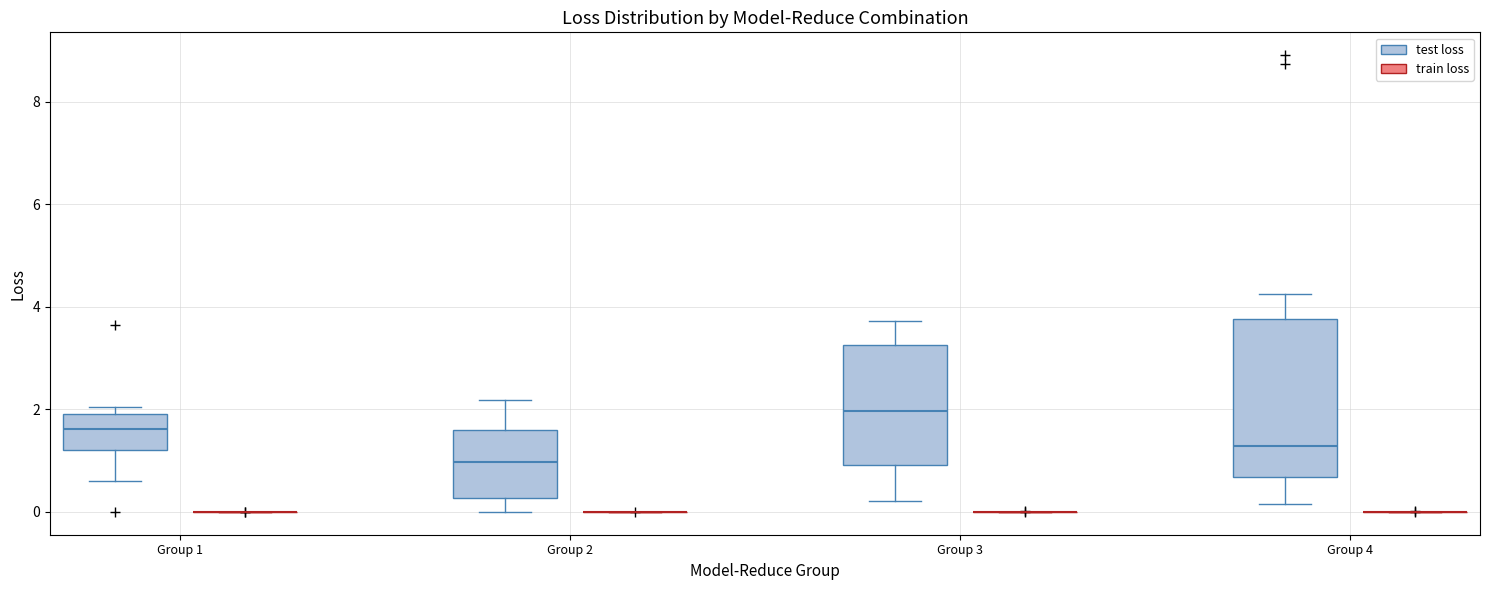

Where does the upper whisker of the box for Group 2 (test loss) end on the y-axis? The values are not printed on the chart, so give them approximately, as read against the axis.

2.2